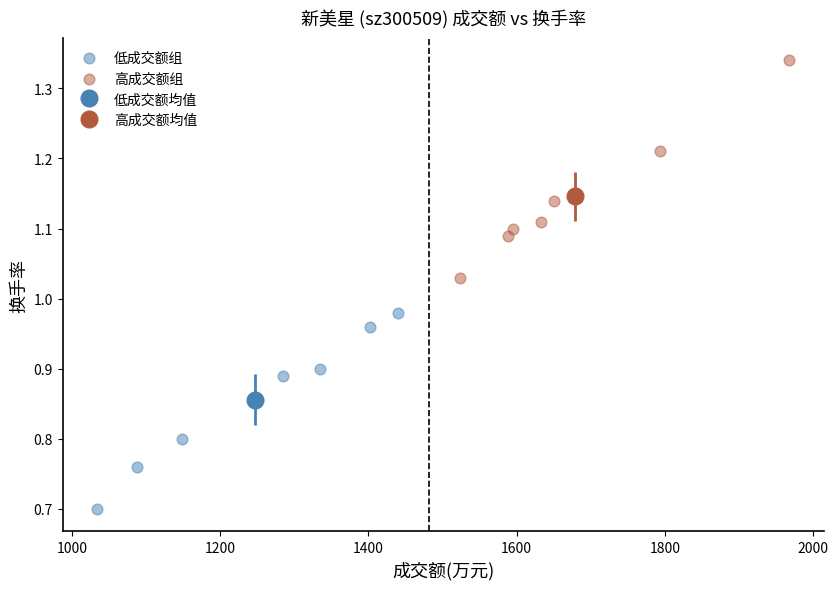

Which series reaches the maximum Y coordinate?

高成交额组